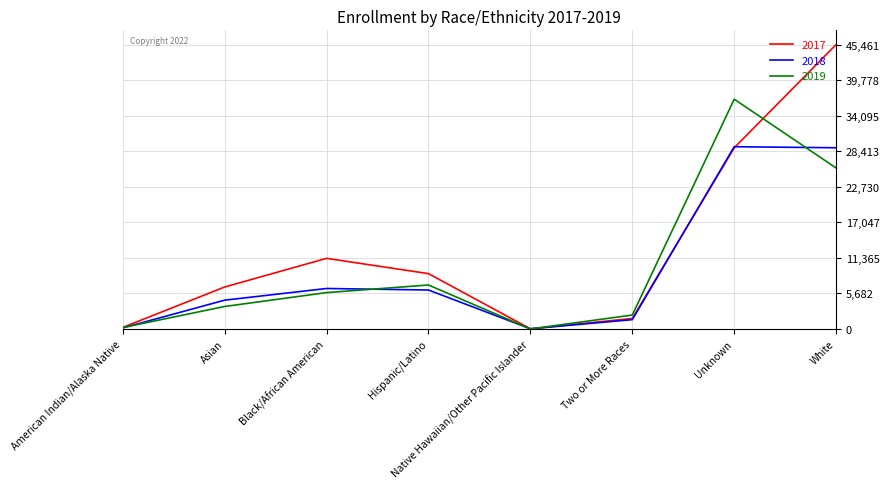

Is it true that 2018 equals 17967 at White?

False